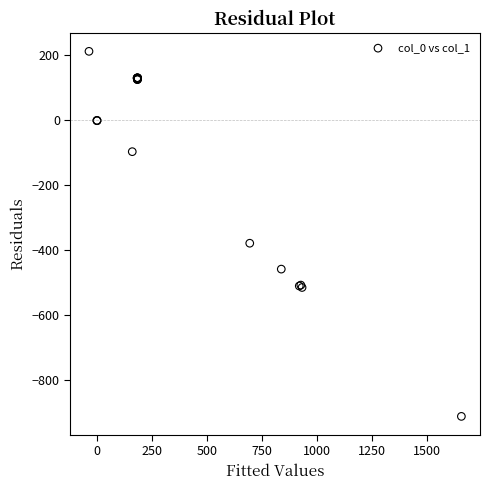

What Y value in the scatter plot is closest to -349?

-378.6